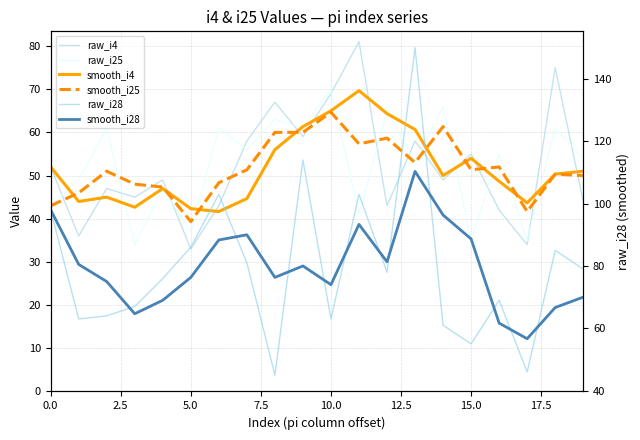

What is the smallest value displayed?

33.0